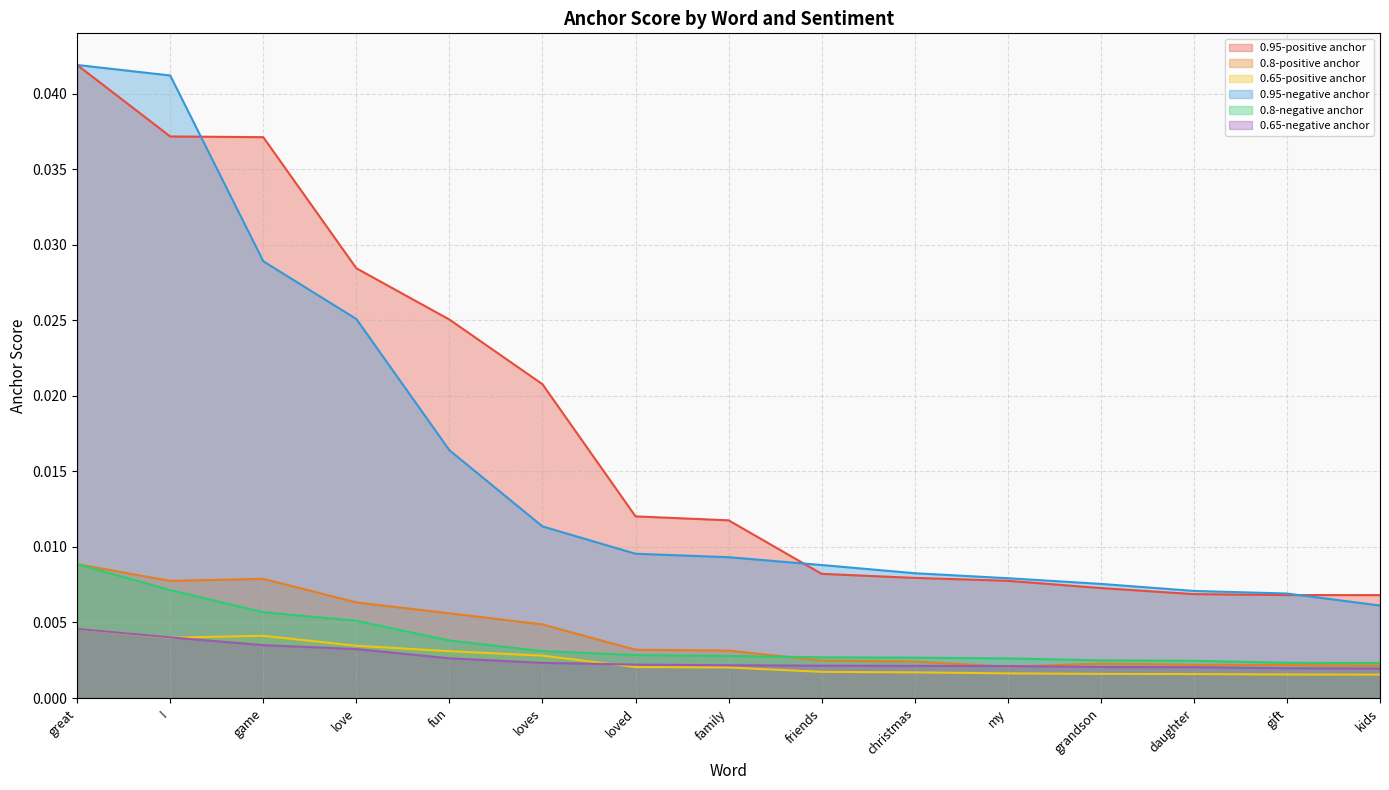

What position from the left is game?

3